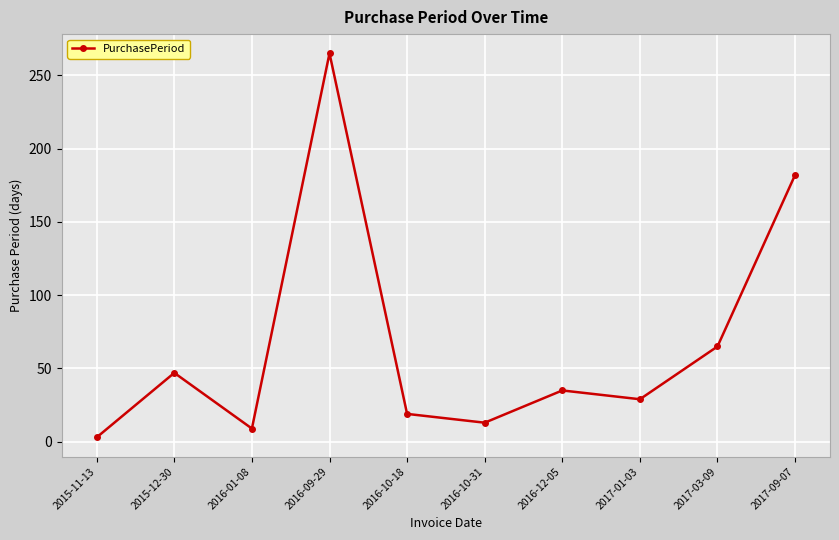

At which category does the chart reach its minimum across all series?

2015-11-13